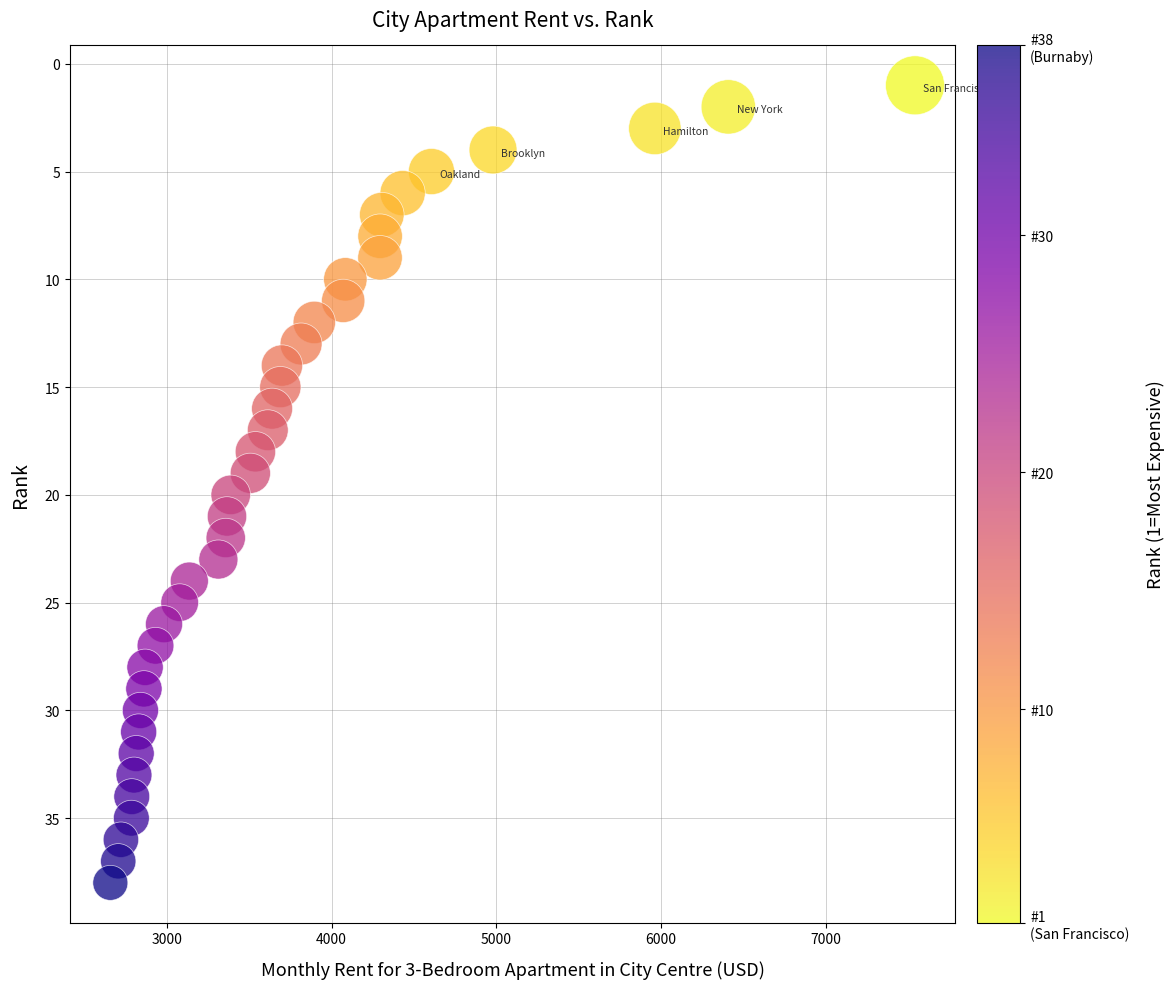

What is the range of Y values (max minus min)?

37